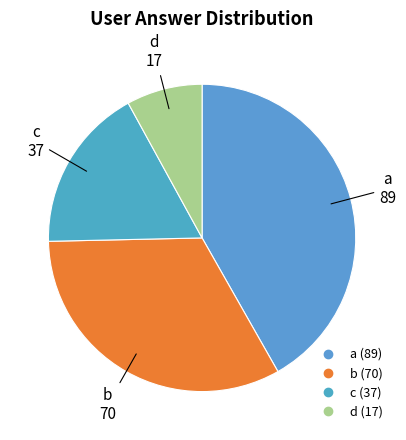

The b slice represents 33% of the pie. True or false?

True